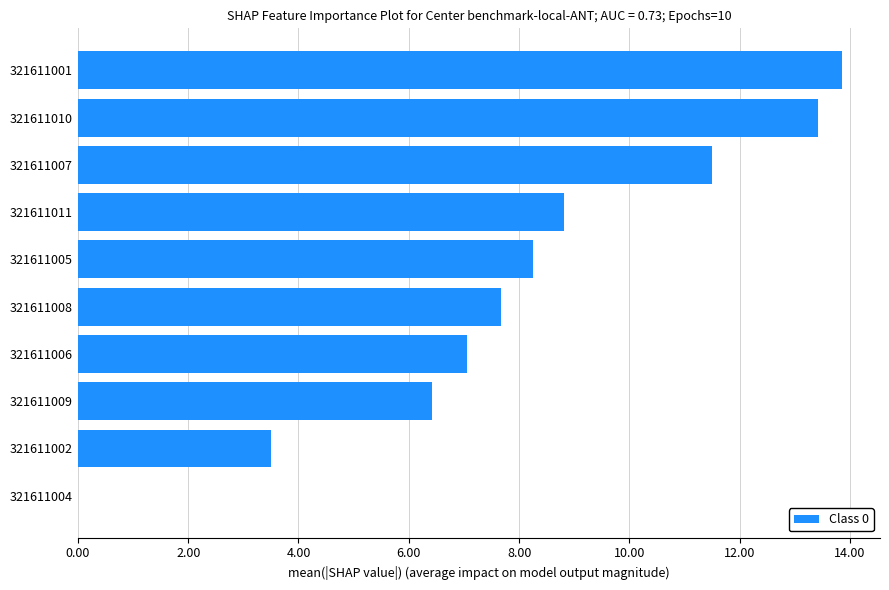

The value at 321611005 is 8.2. True or false?

True